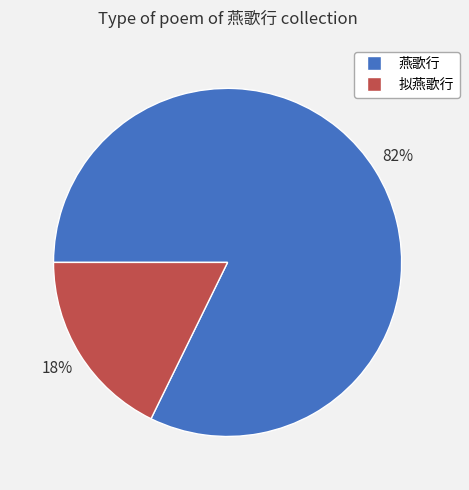

To the nearest percent, what is the average slice percentage?

50%